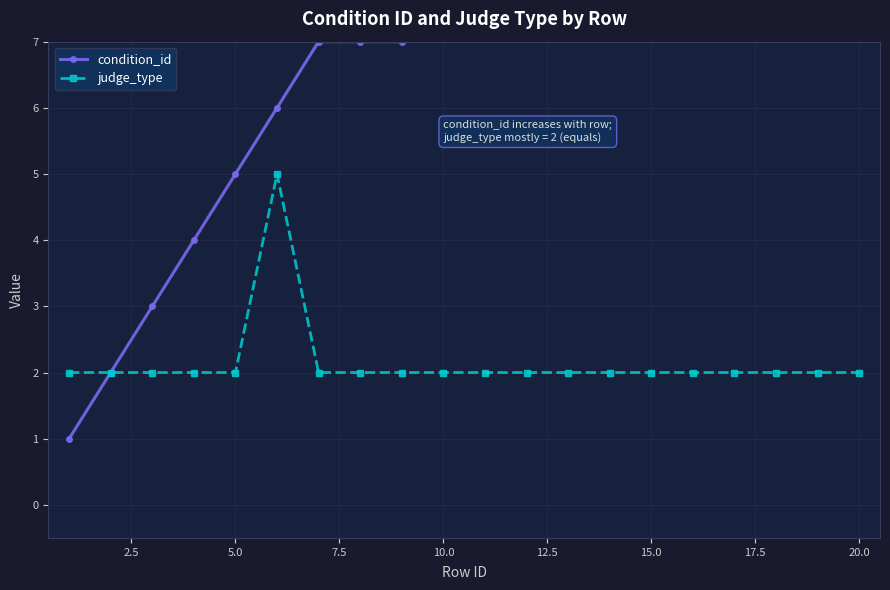

How many series are shown in this chart?

2